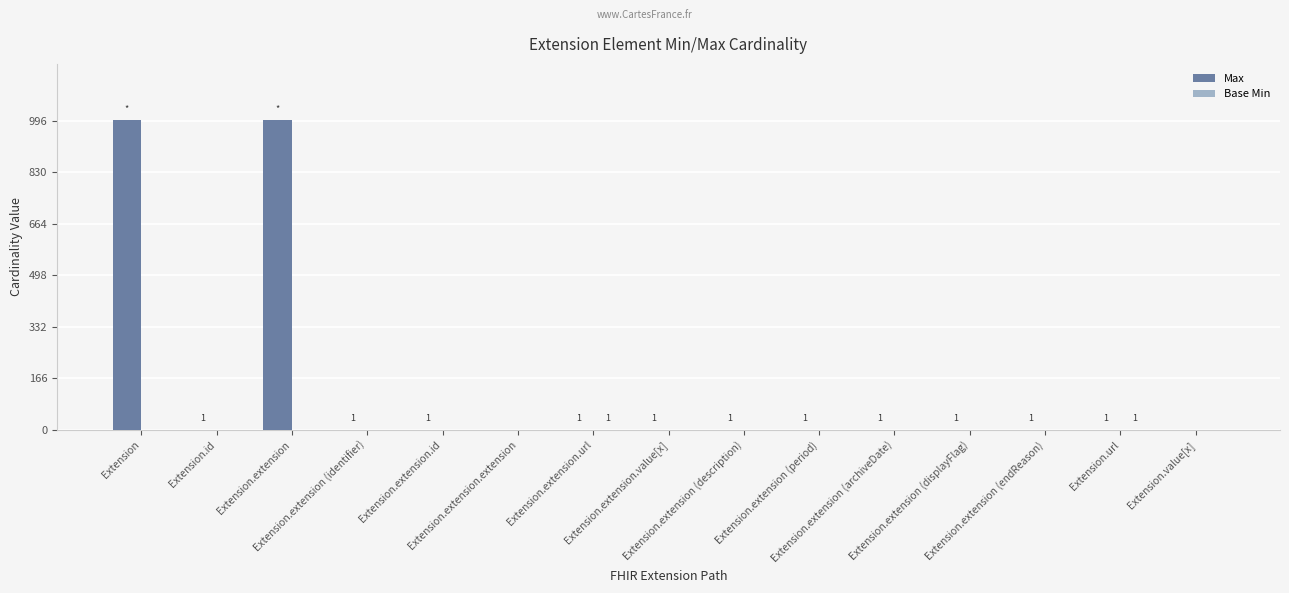

Which series has the largest total across all categories?

Max